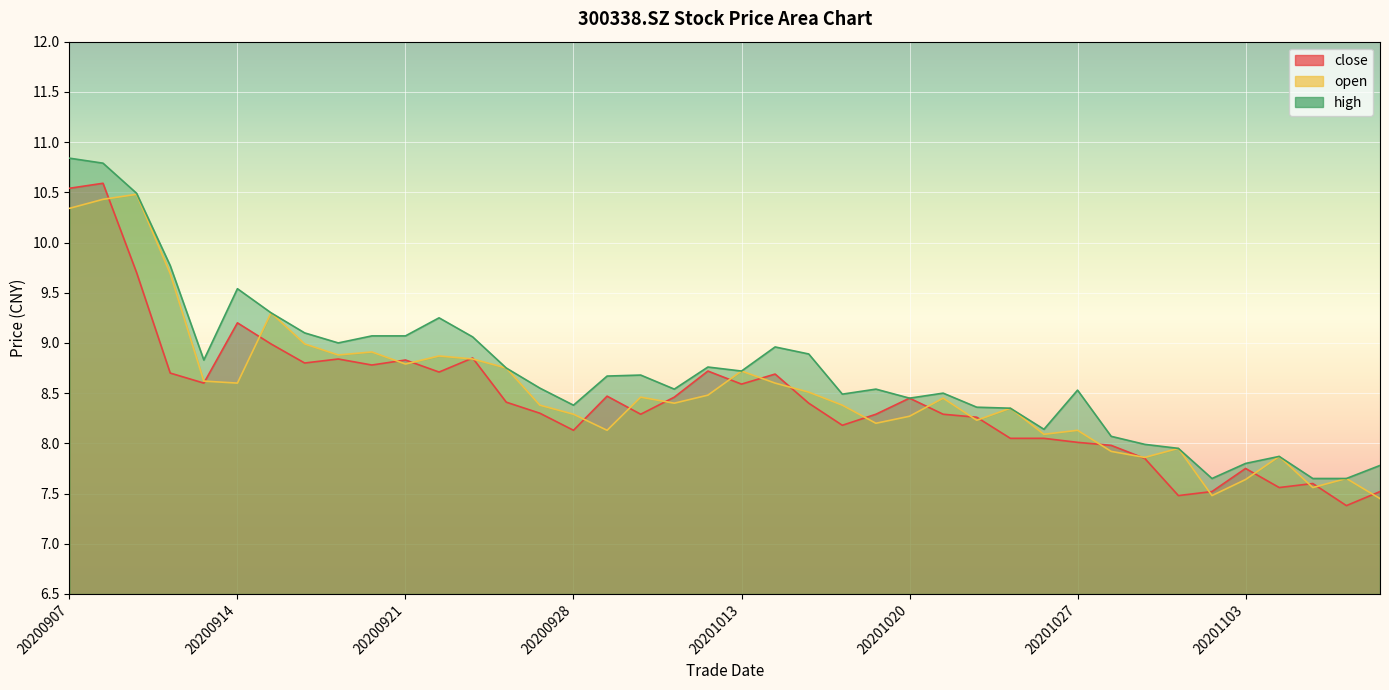

How many values in the high series exceed 8?

32